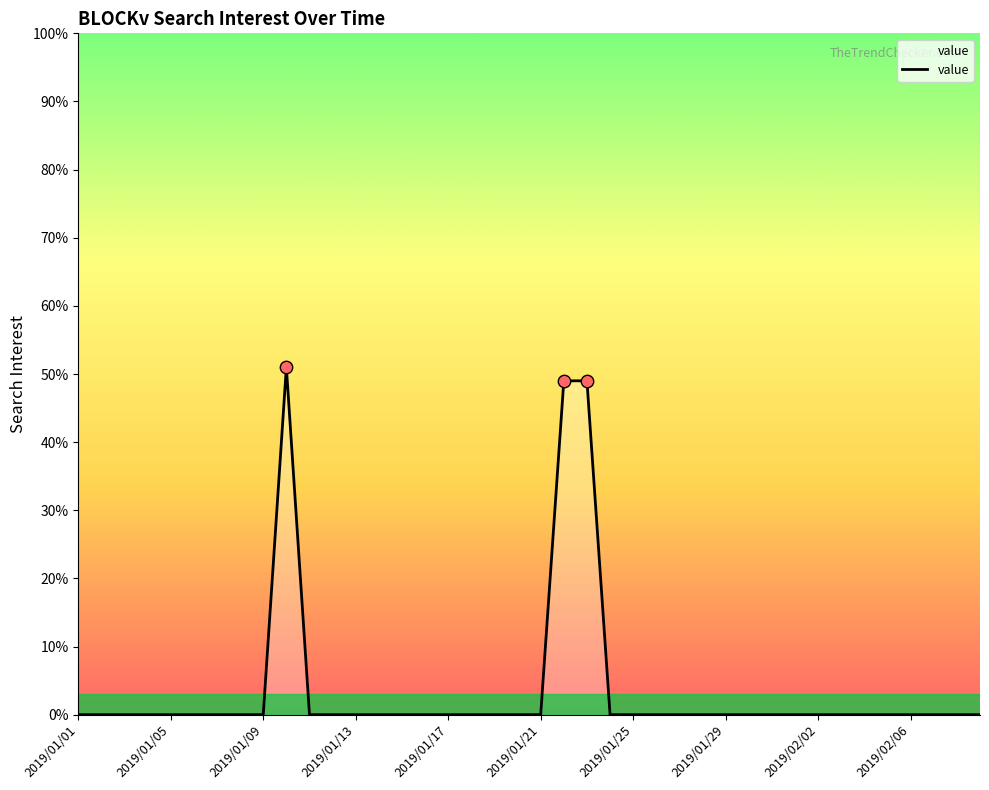

What is the greatest value displayed?

51